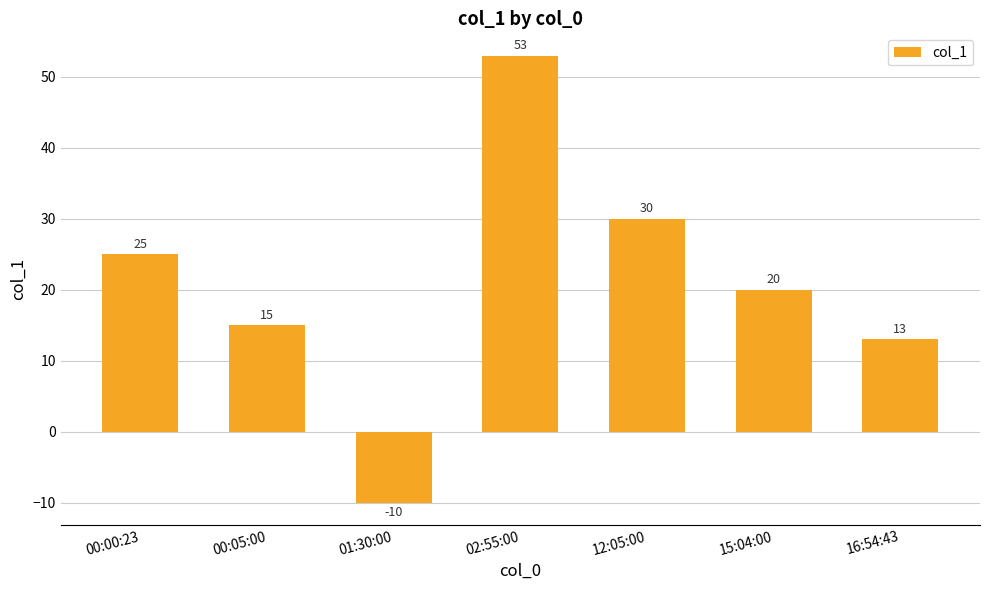

List the labels in order of value, largest first.

02:55:00, 12:05:00, 00:00:23, 15:04:00, 00:05:00, 16:54:43, 01:30:00